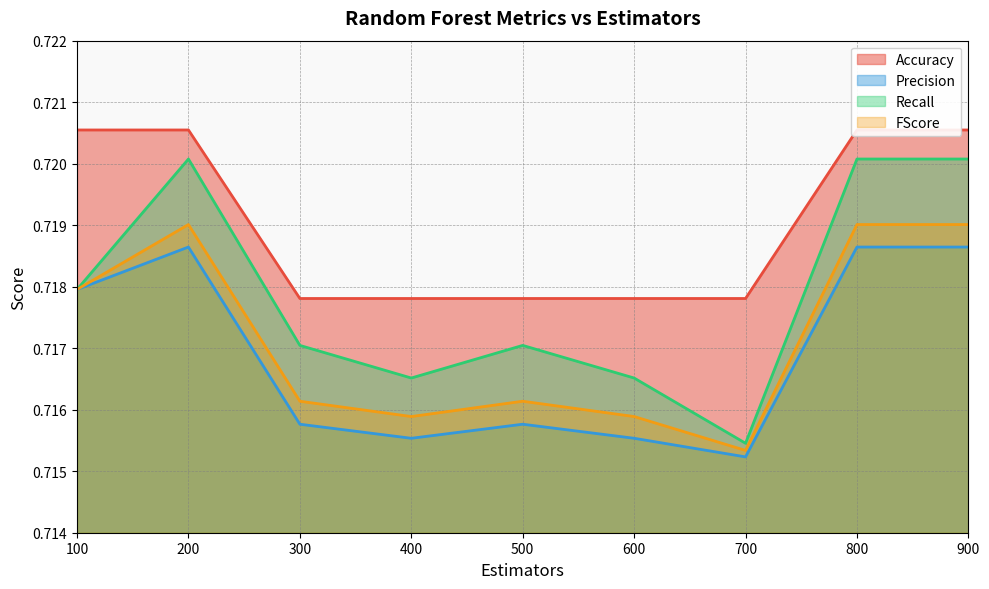

Is it true that FScore equals 0.3 at 500?

False